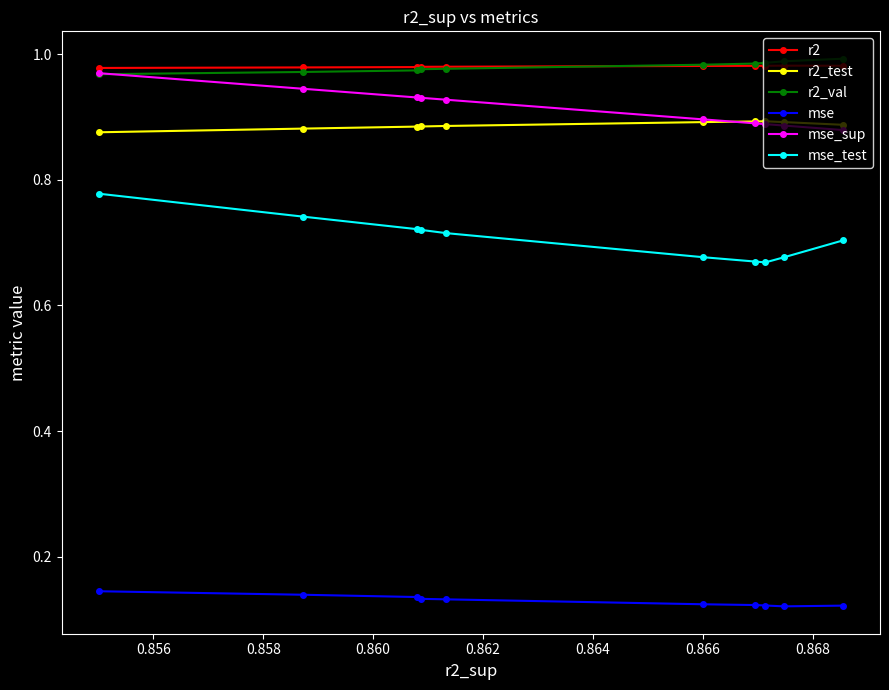

How many mse values are between 0 and 1?

10